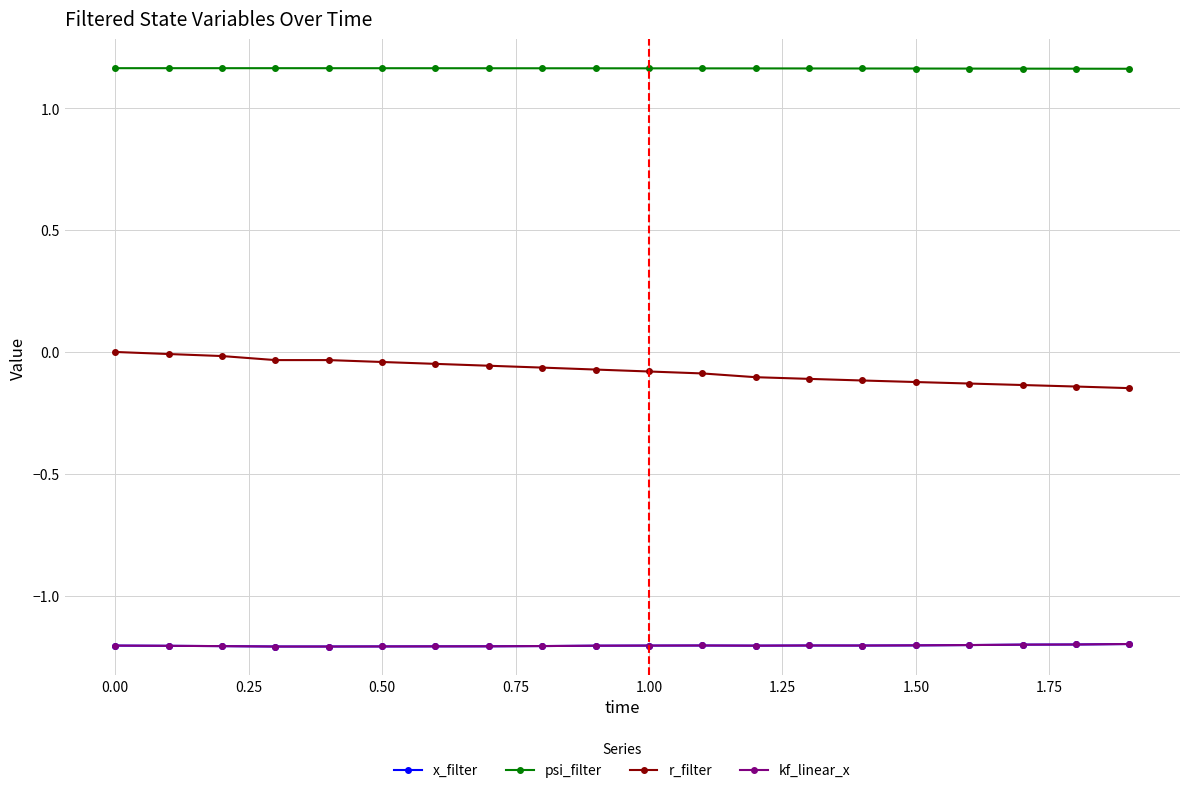

Reading right to left, transcribe all the data shown in this chart.

x_filter: -1.2	-1.2	-1.2	-1.2	-1.2	-1.2	-1.2	-1.2	-1.2	-1.2	-1.2	-1.2	-1.2	-1.2	-1.2	-1.2	-1.2	-1.2	-1.2	-1.2
psi_filter: 1.2	1.2	1.2	1.2	1.2	1.2	1.2	1.2	1.2	1.2	1.2	1.2	1.2	1.2	1.2	1.2	1.2	1.2	1.2	1.2
r_filter: -0.1	-0.1	-0.1	-0.1	-0.1	-0.1	-0.1	-0.1	-0.1	-0.1	-0.1	-0.1	-0.1	-0.0	-0.0	-0.0	-0.0	-0.0	-0.0	0.0
kf_linear_x: -1.2	-1.2	-1.2	-1.2	-1.2	-1.2	-1.2	-1.2	-1.2	-1.2	-1.2	-1.2	-1.2	-1.2	-1.2	-1.2	-1.2	-1.2	-1.2	-1.2